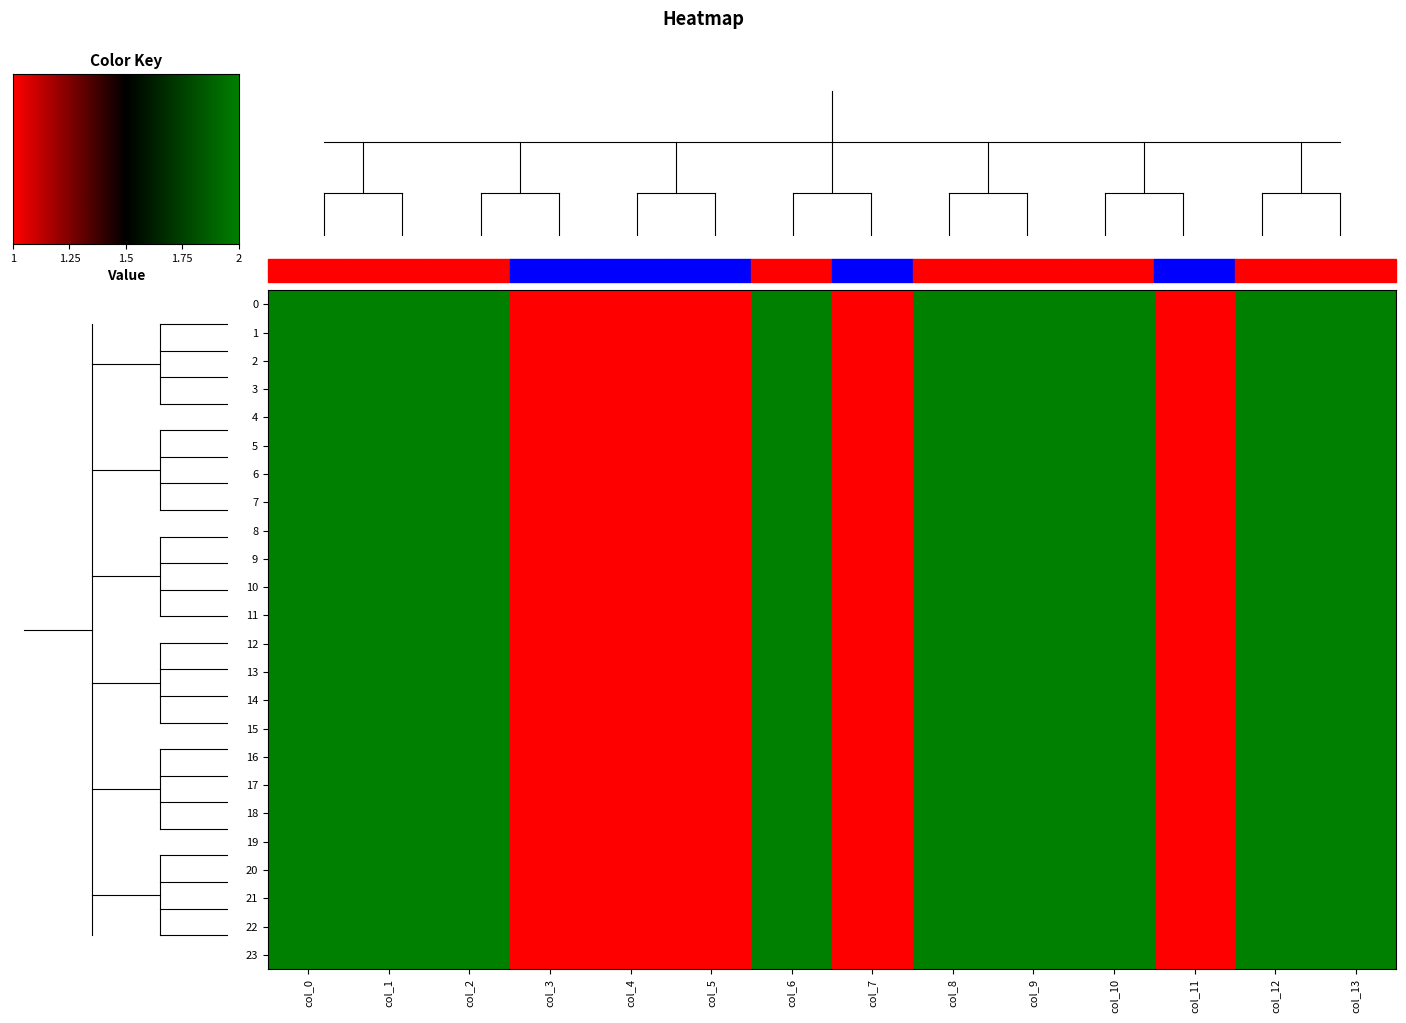

What is the greatest value displayed?

2